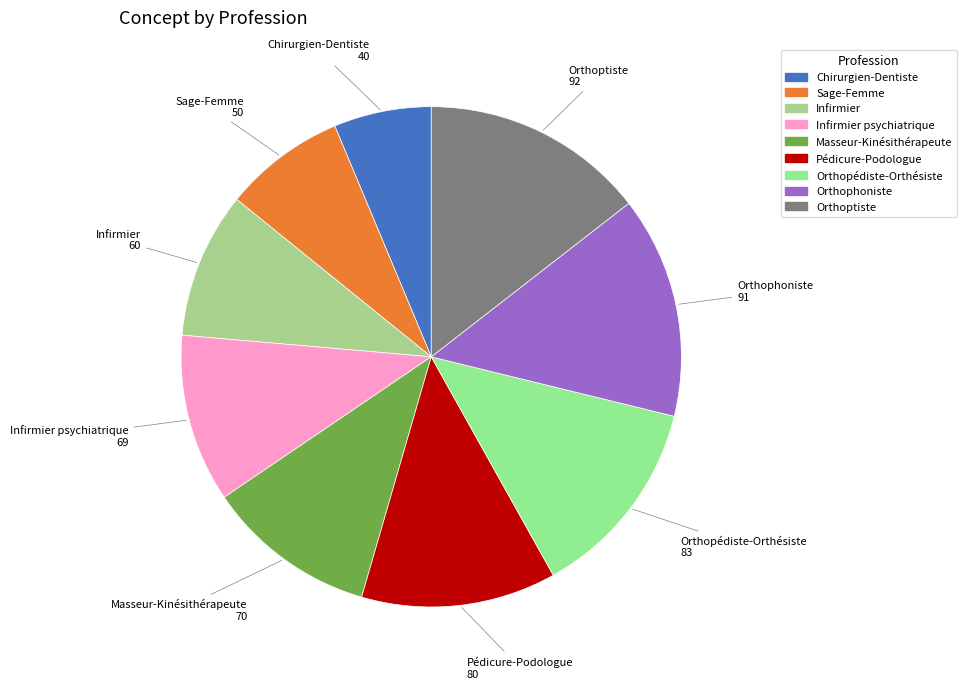

The Orthopédiste-Orthésiste slice represents 13% of the pie. True or false?

True